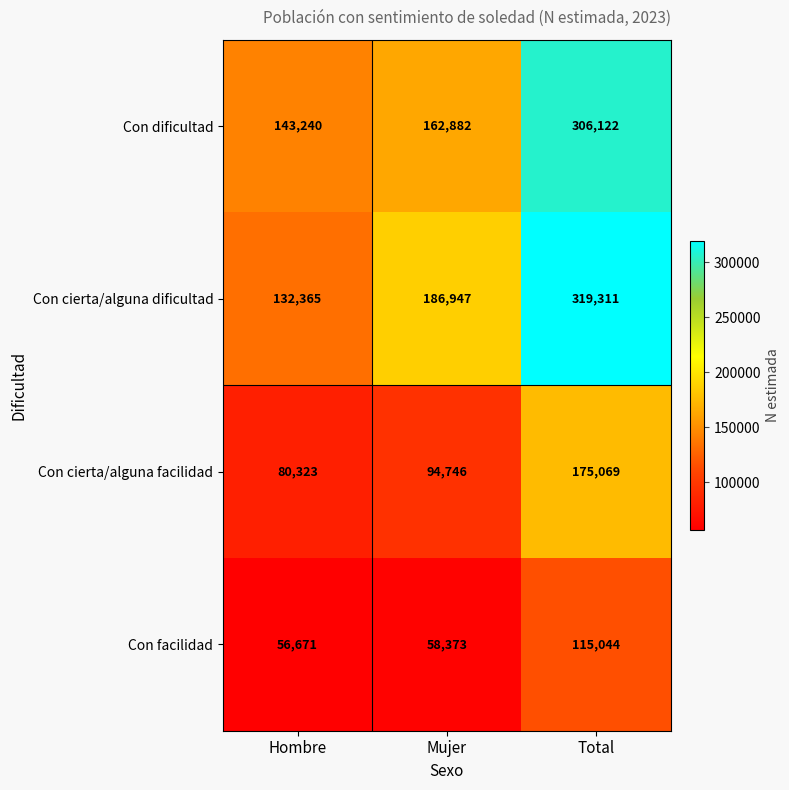

What is the spread (max minus min) of values at Total?

204267